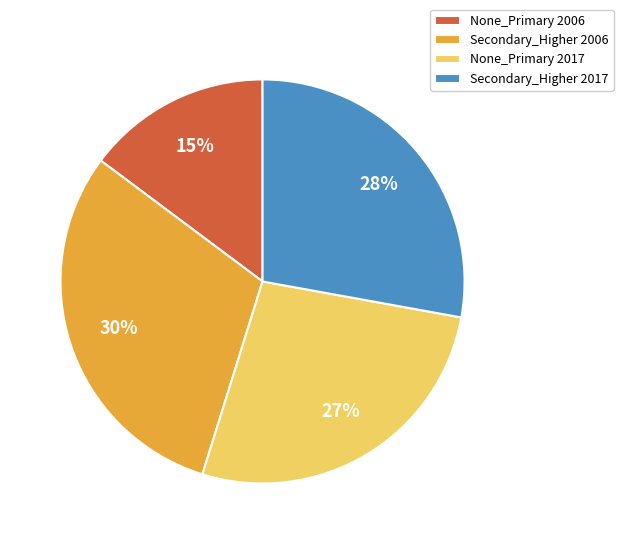

How many segments does this pie chart have?

4